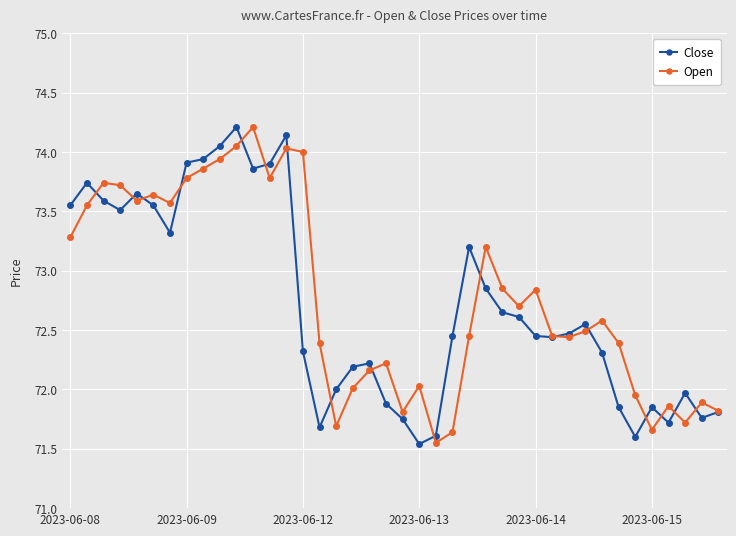

What is the highest value of the Close series?

74.2